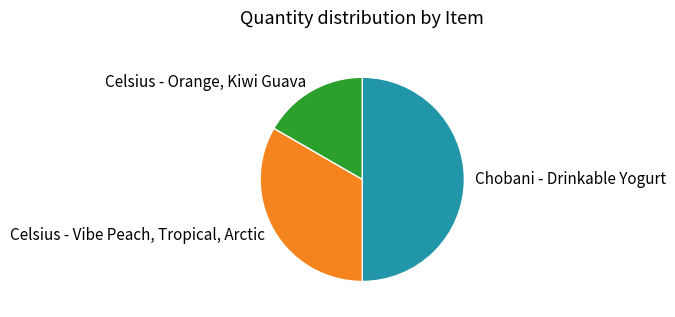

Count the number of slices in the pie.

3